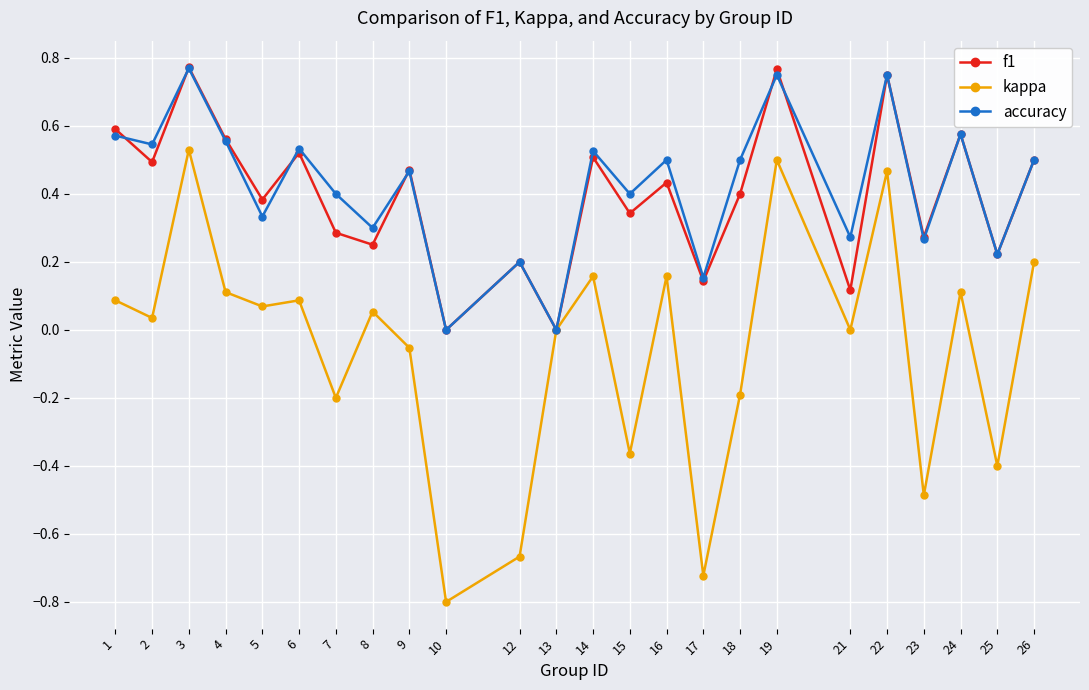

Which series changed the most between 15 and 19?

kappa